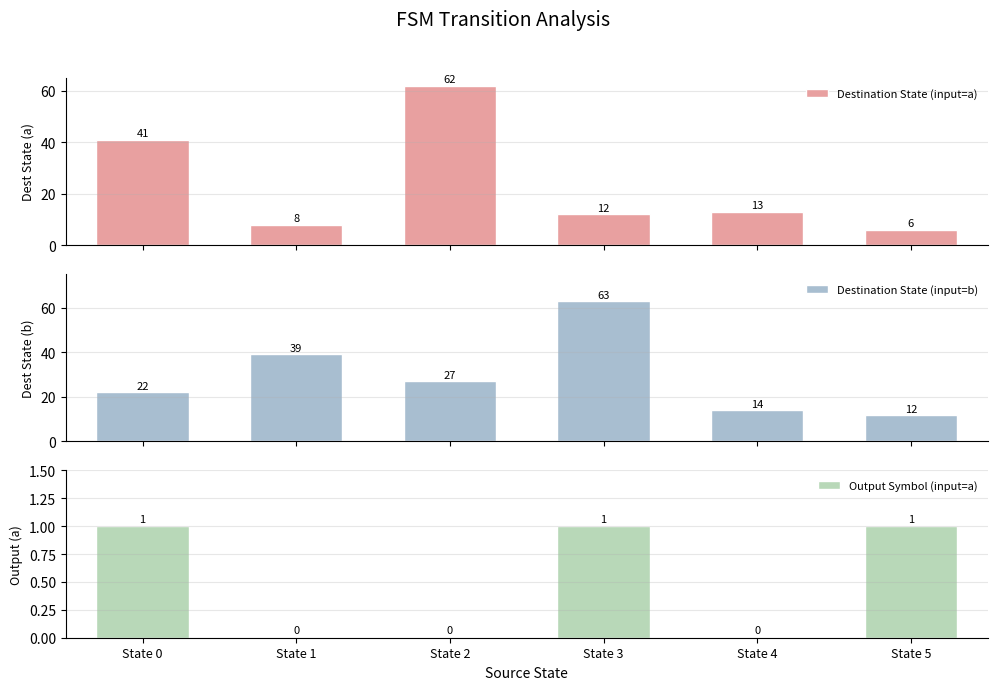

Reading left to right, what are all the values shown in this chart?

Destination State (input=a): 41	8	62	12	13	6
Destination State (input=b): 22	39	27	63	14	12
Output Symbol (input=a): 1	0	0	1	0	1